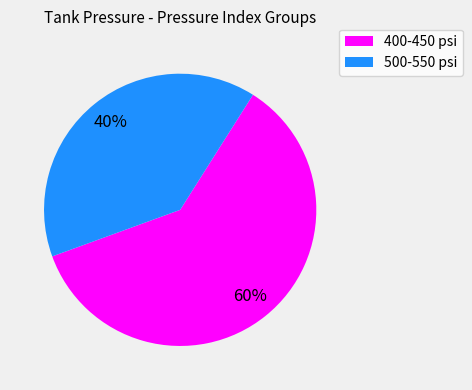

Is there a majority slice in this chart?

Yes